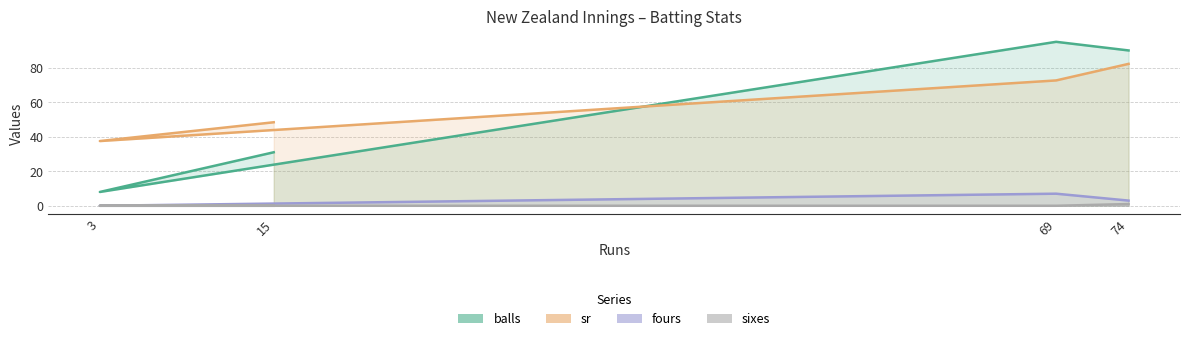

At which category does balls reach its first local peak?

69